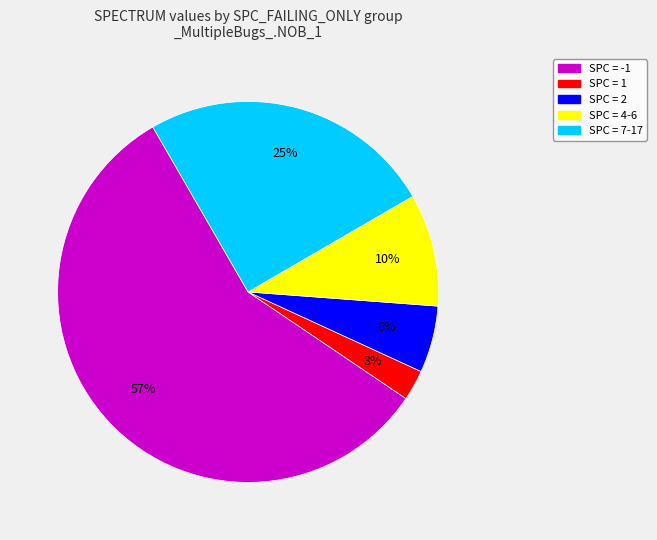

Is there a majority slice in this chart?

Yes